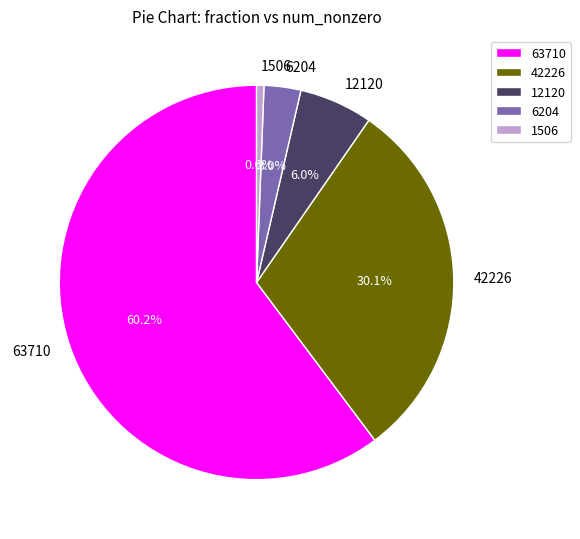

Which category has the smallest portion of the pie?

1506